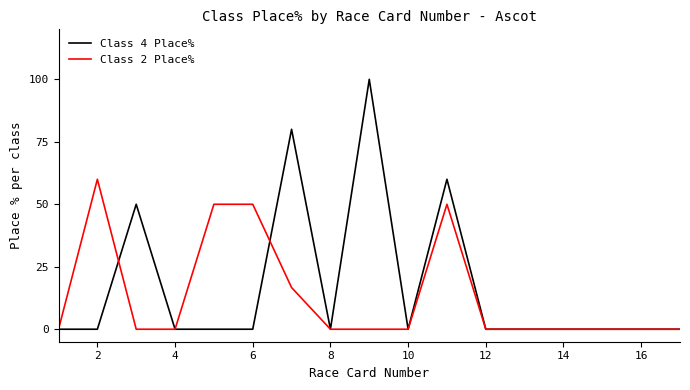

List the series in order of their peak value, highest first.

Class 4 Place%, Class 2 Place%